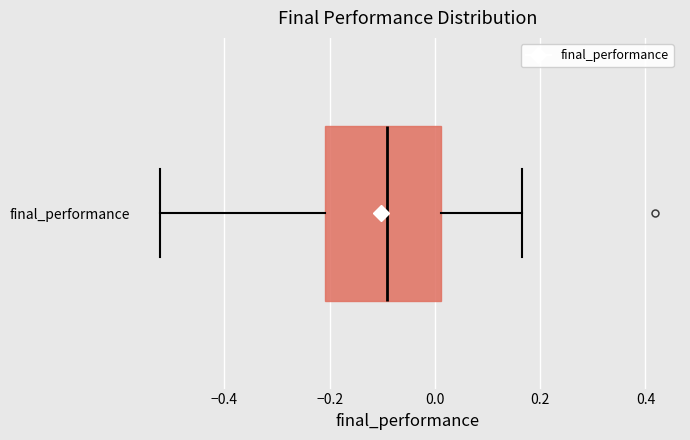

Transcribe this box plot: give where the median line is, the range the box spans, and where the two whiskers end, as read against the x-axis. The values are not printed on the chart, so give them approximately, as read against the axis.

median -0.10, box -0.20 to 0.02, whiskers -0.52 to 0.16